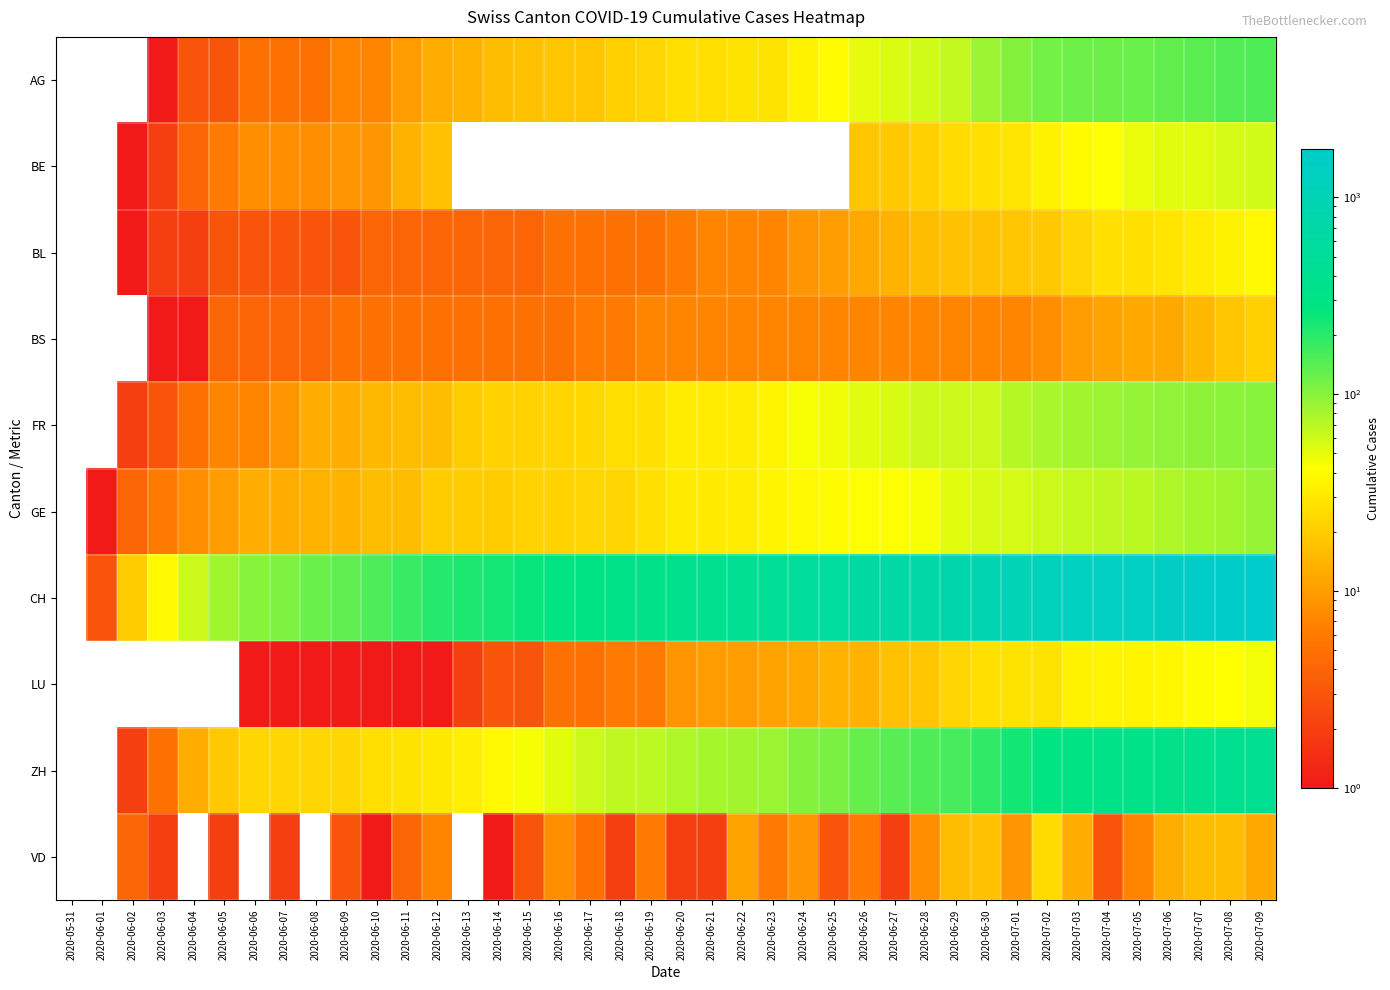

Reading left to right, extract all data points from this chart.

AG: 2020-05-31=0	2020-06-01=0	2020-06-02=0	2020-06-03=1	2020-06-04=3	2020-06-05=3	2020-06-06=5	2020-06-07=5	2020-06-08=5	2020-06-09=7	2020-06-10=7	2020-06-11=10	2020-06-12=13	2020-06-13=14	2020-06-14=16	2020-06-15=17	2020-06-16=18	2020-06-17=18	2020-06-18=21	2020-06-19=23	2020-06-20=26	2020-06-21=26	2020-06-22=28	2020-06-23=28	2020-06-24=35	2020-06-25=40	2020-06-26=50	2020-06-27=55	2020-06-28=59	2020-06-29=65	2020-06-30=88	2020-07-01=103	2020-07-02=116	2020-07-03=120	2020-07-04=123	2020-07-05=125	2020-07-06=132	2020-07-07=140	2020-07-08=147	2020-07-09=153
BE: 2020-05-31=0	2020-06-01=0	2020-06-02=1	2020-06-03=2	2020-06-04=4	2020-06-05=6	2020-06-06=8	2020-06-07=8	2020-06-08=8	2020-06-09=9	2020-06-10=9	2020-06-11=14	2020-06-12=17	2020-06-13=0	2020-06-14=0	2020-06-15=0	2020-06-16=0	2020-06-17=0	2020-06-18=0	2020-06-19=0	2020-06-20=0	2020-06-21=0	2020-06-22=0	2020-06-23=0	2020-06-24=0	2020-06-25=0	2020-06-26=18	2020-06-27=19	2020-06-28=21	2020-06-29=25	2020-06-30=27	2020-07-01=29	2020-07-02=35	2020-07-03=39	2020-07-04=43	2020-07-05=49	2020-07-06=52	2020-07-07=53	2020-07-08=57	2020-07-09=59
BL: 2020-05-31=0	2020-06-01=0	2020-06-02=1	2020-06-03=2	2020-06-04=2	2020-06-05=3	2020-06-06=3	2020-06-07=3	2020-06-08=3	2020-06-09=3	2020-06-10=4	2020-06-11=4	2020-06-12=4	2020-06-13=4	2020-06-14=4	2020-06-15=4	2020-06-16=5	2020-06-17=5	2020-06-18=5	2020-06-19=5	2020-06-20=6	2020-06-21=7	2020-06-22=7	2020-06-23=7	2020-06-24=9	2020-06-25=10	2020-06-26=12	2020-06-27=14	2020-06-28=16	2020-06-29=17	2020-06-30=17	2020-07-01=18	2020-07-02=19	2020-07-03=23	2020-07-04=27	2020-07-05=27	2020-07-06=29	2020-07-07=32	2020-07-08=35	2020-07-09=38
BS: 2020-05-31=0	2020-06-01=0	2020-06-02=0	2020-06-03=1	2020-06-04=1	2020-06-05=4	2020-06-06=4	2020-06-07=4	2020-06-08=4	2020-06-09=5	2020-06-10=5	2020-06-11=5	2020-06-12=5	2020-06-13=5	2020-06-14=5	2020-06-15=5	2020-06-16=5	2020-06-17=6	2020-06-18=6	2020-06-19=7	2020-06-20=7	2020-06-21=7	2020-06-22=7	2020-06-23=7	2020-06-24=7	2020-06-25=7	2020-06-26=7	2020-06-27=7	2020-06-28=7	2020-06-29=7	2020-06-30=7	2020-07-01=7	2020-07-02=8	2020-07-03=10	2020-07-04=11	2020-07-05=12	2020-07-06=12	2020-07-07=15	2020-07-08=18	2020-07-09=21
FR: 2020-05-31=0	2020-06-01=0	2020-06-02=2	2020-06-03=3	2020-06-04=5	2020-06-05=7	2020-06-06=7	2020-06-07=9	2020-06-08=13	2020-06-09=13	2020-06-10=15	2020-06-11=16	2020-06-12=16	2020-06-13=20	2020-06-14=22	2020-06-15=22	2020-06-16=23	2020-06-17=24	2020-06-18=26	2020-06-19=27	2020-06-20=32	2020-06-21=32	2020-06-22=32	2020-06-23=36	2020-06-24=44	2020-06-25=47	2020-06-26=52	2020-06-27=56	2020-06-28=61	2020-06-29=61	2020-06-30=61	2020-07-01=72	2020-07-02=79	2020-07-03=84	2020-07-04=87	2020-07-05=92	2020-07-06=94	2020-07-07=96	2020-07-08=99	2020-07-09=100
GE: 2020-05-31=0	2020-06-01=1	2020-06-02=4	2020-06-03=6	2020-06-04=8	2020-06-05=10	2020-06-06=13	2020-06-07=13	2020-06-08=14	2020-06-09=14	2020-06-10=16	2020-06-11=16	2020-06-12=20	2020-06-13=20	2020-06-14=20	2020-06-15=22	2020-06-16=22	2020-06-17=23	2020-06-18=23	2020-06-19=27	2020-06-20=31	2020-06-21=31	2020-06-22=32	2020-06-23=36	2020-06-24=38	2020-06-25=40	2020-06-26=43	2020-06-27=43	2020-06-28=44	2020-06-29=52	2020-06-30=56	2020-07-01=57	2020-07-02=62	2020-07-03=64	2020-07-04=67	2020-07-05=69	2020-07-06=76	2020-07-07=80	2020-07-08=84	2020-07-09=92
CH: 2020-05-31=0	2020-06-01=3	2020-06-02=20	2020-06-03=38	2020-06-04=62	2020-06-05=84	2020-06-06=100	2020-06-07=107	2020-06-08=125	2020-06-09=136	2020-06-10=154	2020-06-11=178	2020-06-12=206	2020-06-13=218	2020-06-14=234	2020-06-15=258	2020-06-16=285	2020-06-17=309	2020-06-18=325	2020-06-19=353	2020-06-20=385	2020-06-21=399	2020-06-22=431	2020-06-23=462	2020-06-24=528	2020-06-25=571	2020-06-26=639	2020-06-27=682	2020-06-28=721	2020-06-29=813	2020-06-30=918	2020-07-01=1036	2020-07-02=1184	2020-07-03=1283	2020-07-04=1333	2020-07-05=1386	2020-07-06=1467	2020-07-07=1566	2020-07-08=1667	2020-07-09=1756
LU: 2020-05-31=0	2020-06-01=0	2020-06-02=0	2020-06-03=0	2020-06-04=0	2020-06-05=0	2020-06-06=1	2020-06-07=1	2020-06-08=1	2020-06-09=1	2020-06-10=1	2020-06-11=1	2020-06-12=1	2020-06-13=2	2020-06-14=3	2020-06-15=3	2020-06-16=5	2020-06-17=5	2020-06-18=6	2020-06-19=6	2020-06-20=9	2020-06-21=10	2020-06-22=10	2020-06-23=11	2020-06-24=12	2020-06-25=14	2020-06-26=14	2020-06-27=17	2020-06-28=18	2020-06-29=23	2020-06-30=27	2020-07-01=28	2020-07-02=28	2020-07-03=35	2020-07-04=36	2020-07-05=36	2020-07-06=37	2020-07-07=40	2020-07-08=42	2020-07-09=46
ZH: 2020-05-31=0	2020-06-01=0	2020-06-02=2	2020-06-03=5	2020-06-04=13	2020-06-05=19	2020-06-06=23	2020-06-07=23	2020-06-08=23	2020-06-09=23	2020-06-10=26	2020-06-11=28	2020-06-12=30	2020-06-13=33	2020-06-14=38	2020-06-15=45	2020-06-16=52	2020-06-17=62	2020-06-18=67	2020-06-19=68	2020-06-20=75	2020-06-21=80	2020-06-22=83	2020-06-23=87	2020-06-24=103	2020-06-25=110	2020-06-26=129	2020-06-27=141	2020-06-28=152	2020-06-29=161	2020-06-30=189	2020-07-01=237	2020-07-02=293	2020-07-03=316	2020-07-04=329	2020-07-05=337	2020-07-06=356	2020-07-07=381	2020-07-08=404	2020-07-09=423
VD: 2020-05-31=0	2020-06-01=0	2020-06-02=4	2020-06-03=2	2020-06-04=0	2020-06-05=2	2020-06-06=0	2020-06-07=2	2020-06-08=0	2020-06-09=3	2020-06-10=1	2020-06-11=4	2020-06-12=7	2020-06-13=0	2020-06-14=1	2020-06-15=3	2020-06-16=8	2020-06-17=5	2020-06-18=2	2020-06-19=6	2020-06-20=2	2020-06-21=2	2020-06-22=11	2020-06-23=6	2020-06-24=9	2020-06-25=3	2020-06-26=6	2020-06-27=2	2020-06-28=8	2020-06-29=16	2020-06-30=17	2020-07-01=9	2020-07-02=25	2020-07-03=13	2020-07-04=3	2020-07-05=7	2020-07-06=13	2020-07-07=16	2020-07-08=16	2020-07-09=12